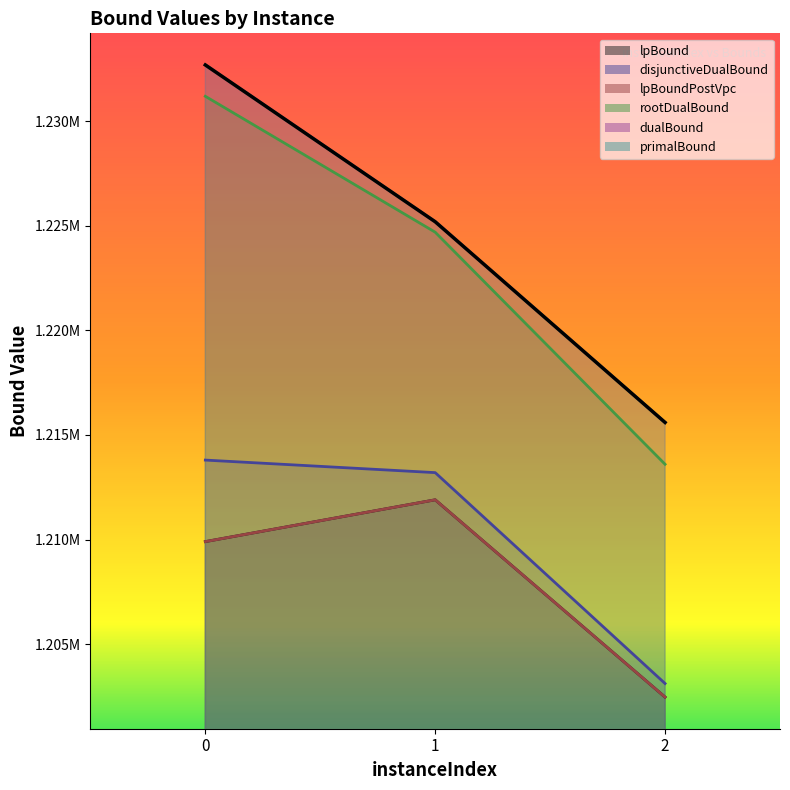

What is the lowest value of the dualBound series?

1215600.0